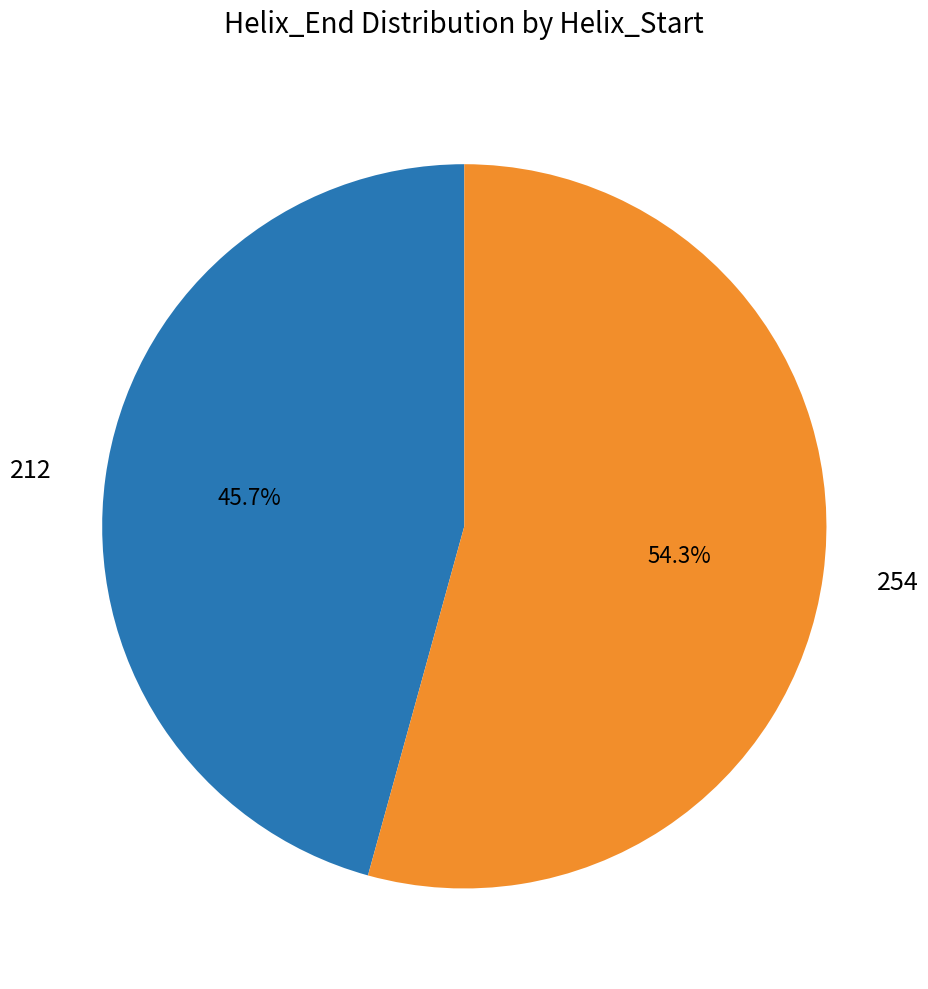

Rank the categories by value from highest to lowest.

254, 212